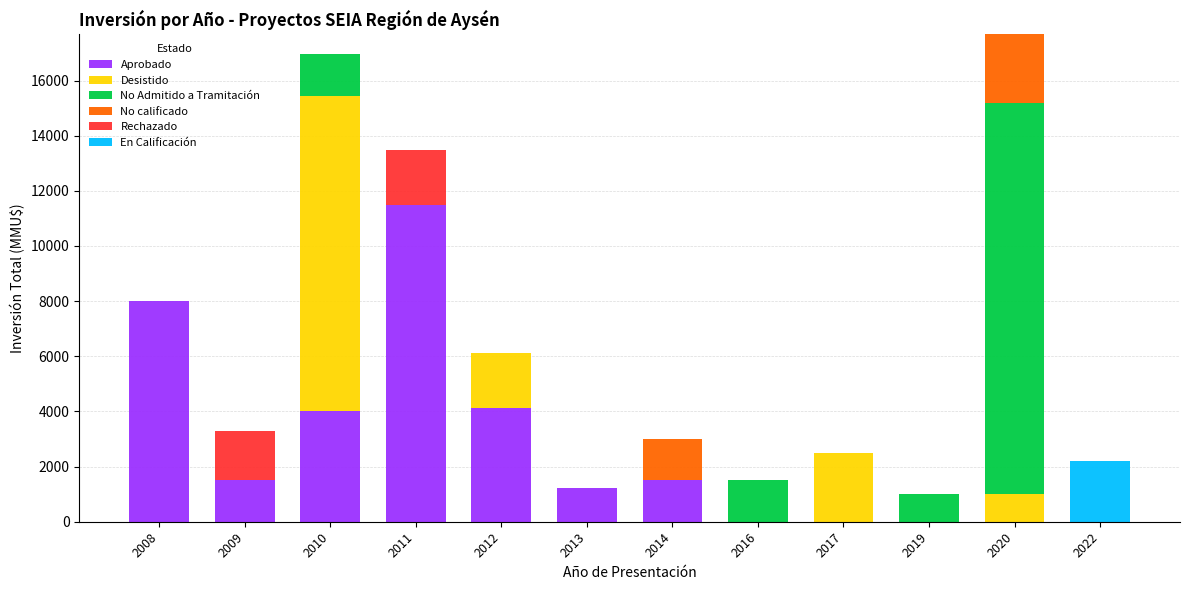

The Aprobado series shows 782 at 2014. True or false?

False